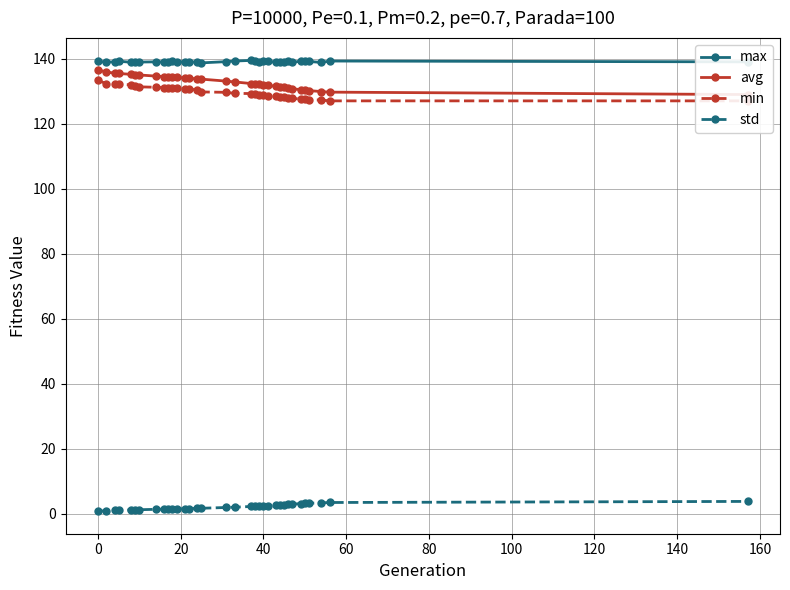

How many lines are shown in the chart?

4